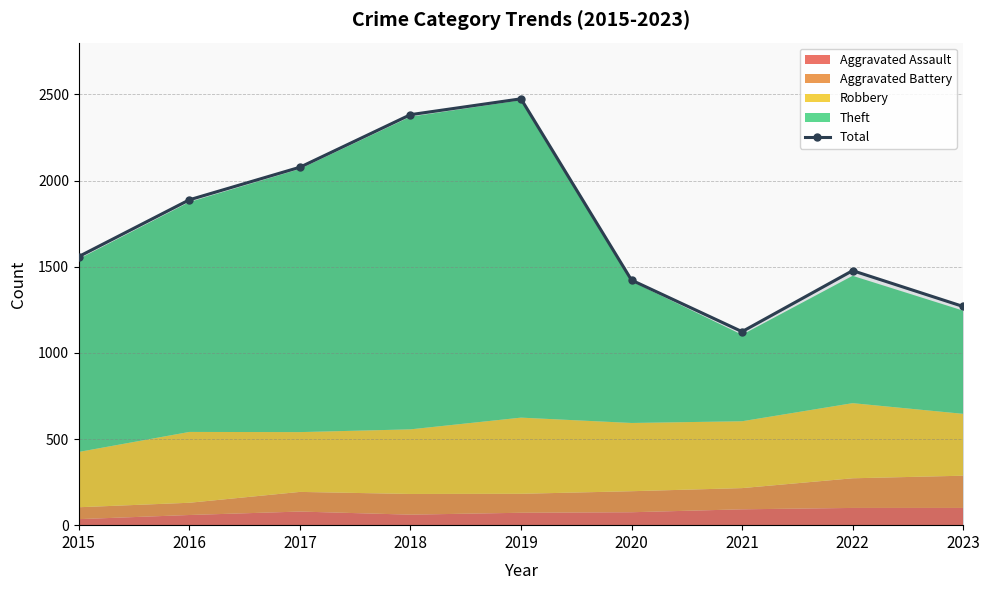

How many lines are shown in the chart?

1